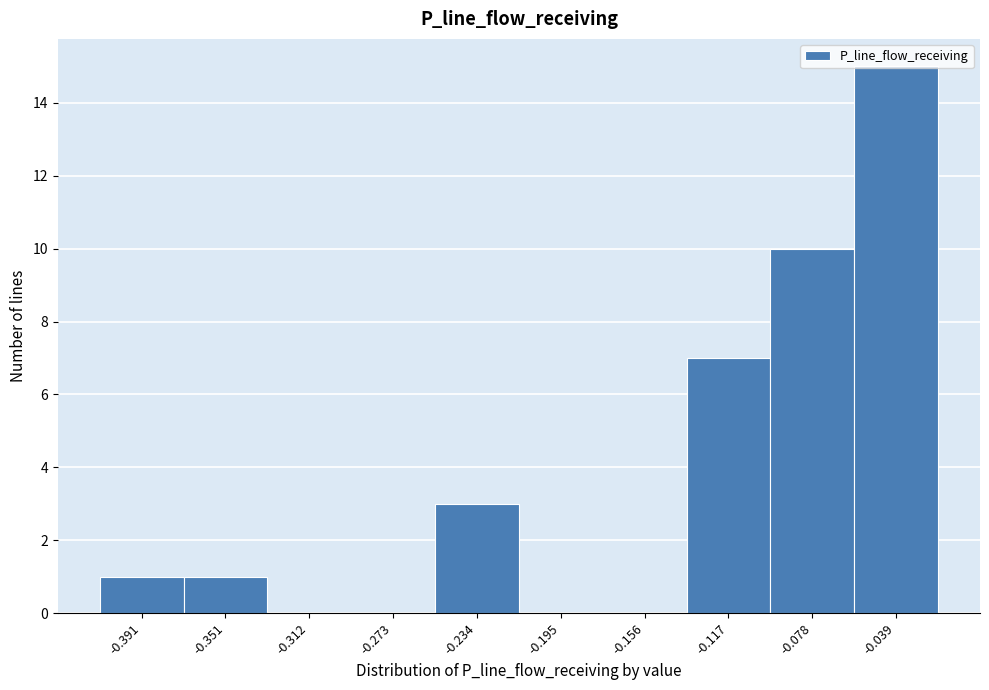

What is the sum of all values?

37